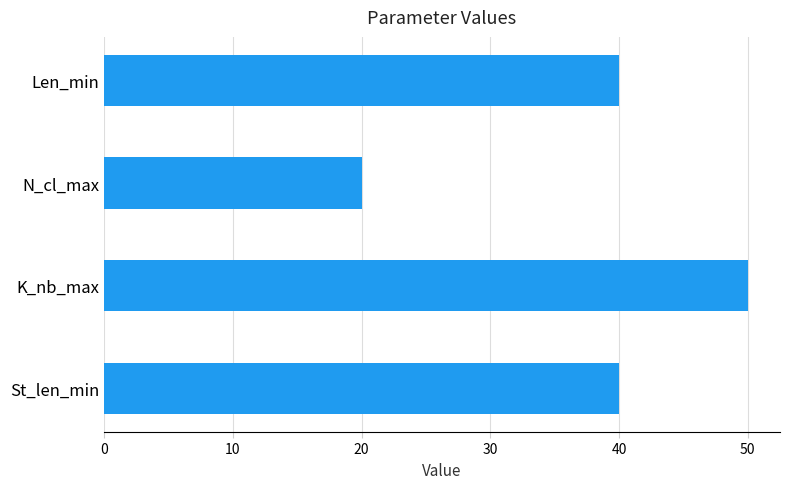

What is the sum of all values?

150